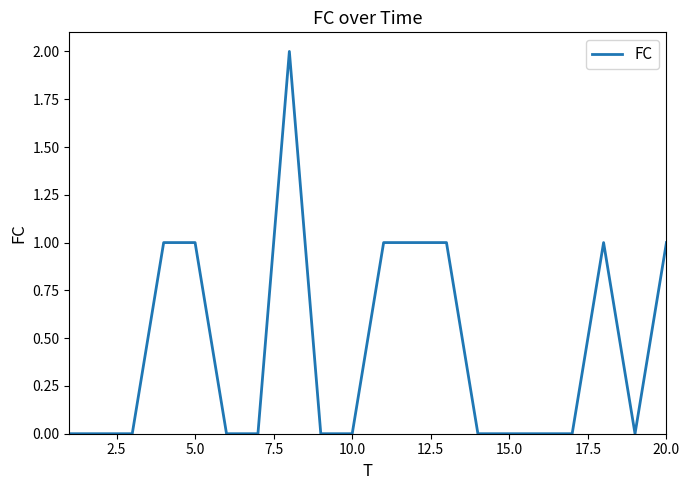

What is the greatest value displayed?

2